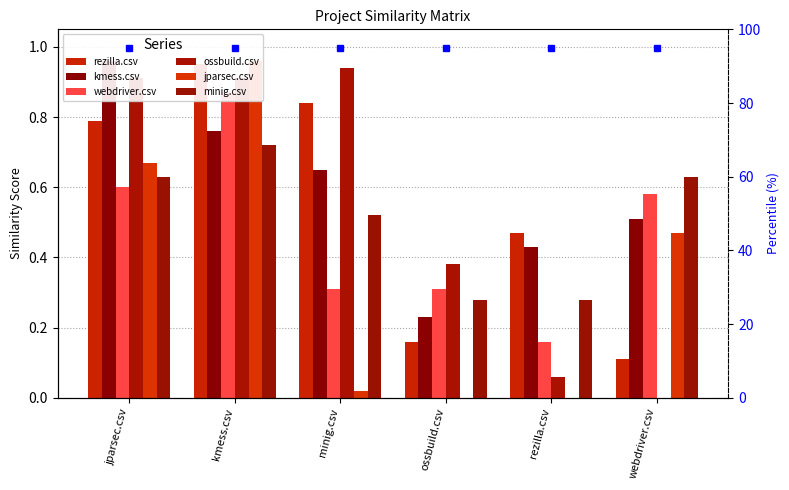

Count the webdriver.csv values in the range 0 to 1.

6